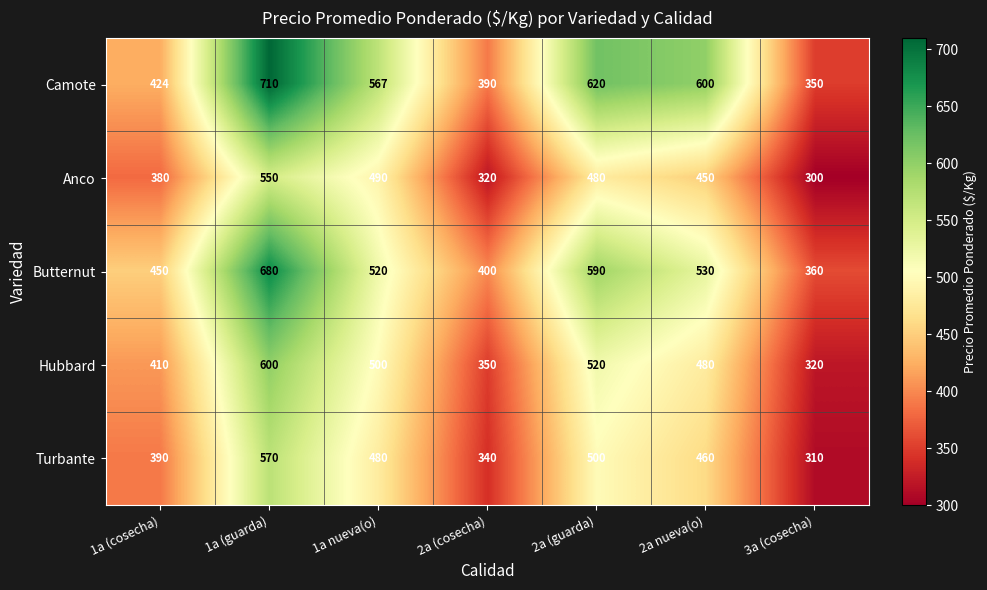

Where is Hubbard nearest to the value 460?

2a nueva(o)